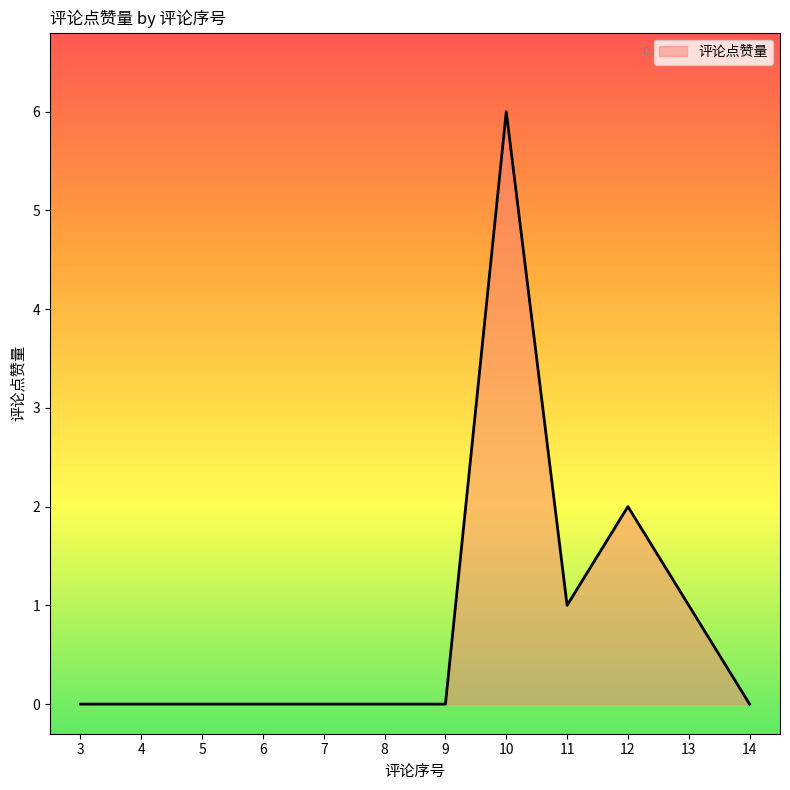

At which category does the chart reach its peak across all series?

10